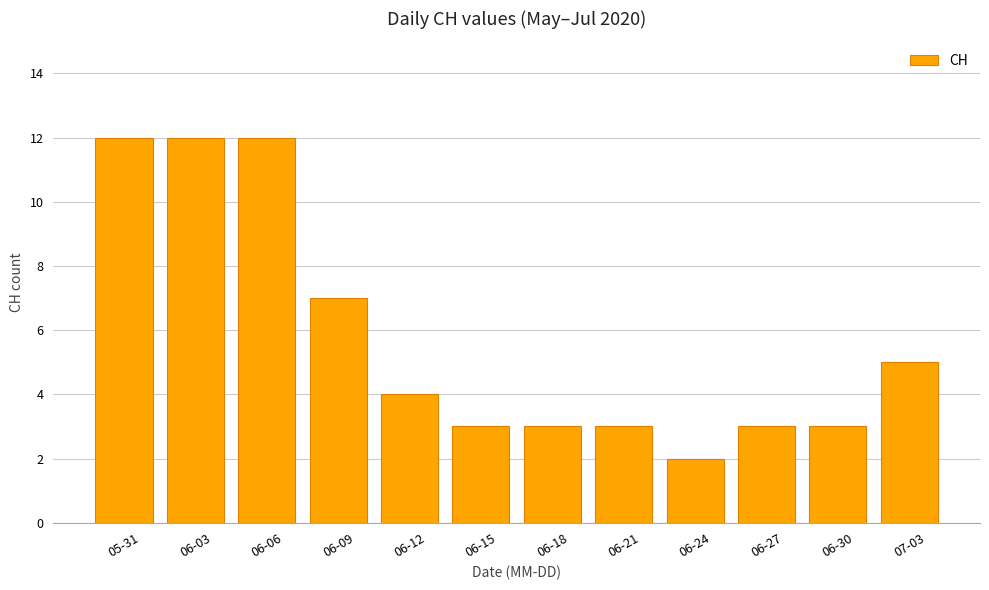

True or false: the data shows 3 at 06-30.

True